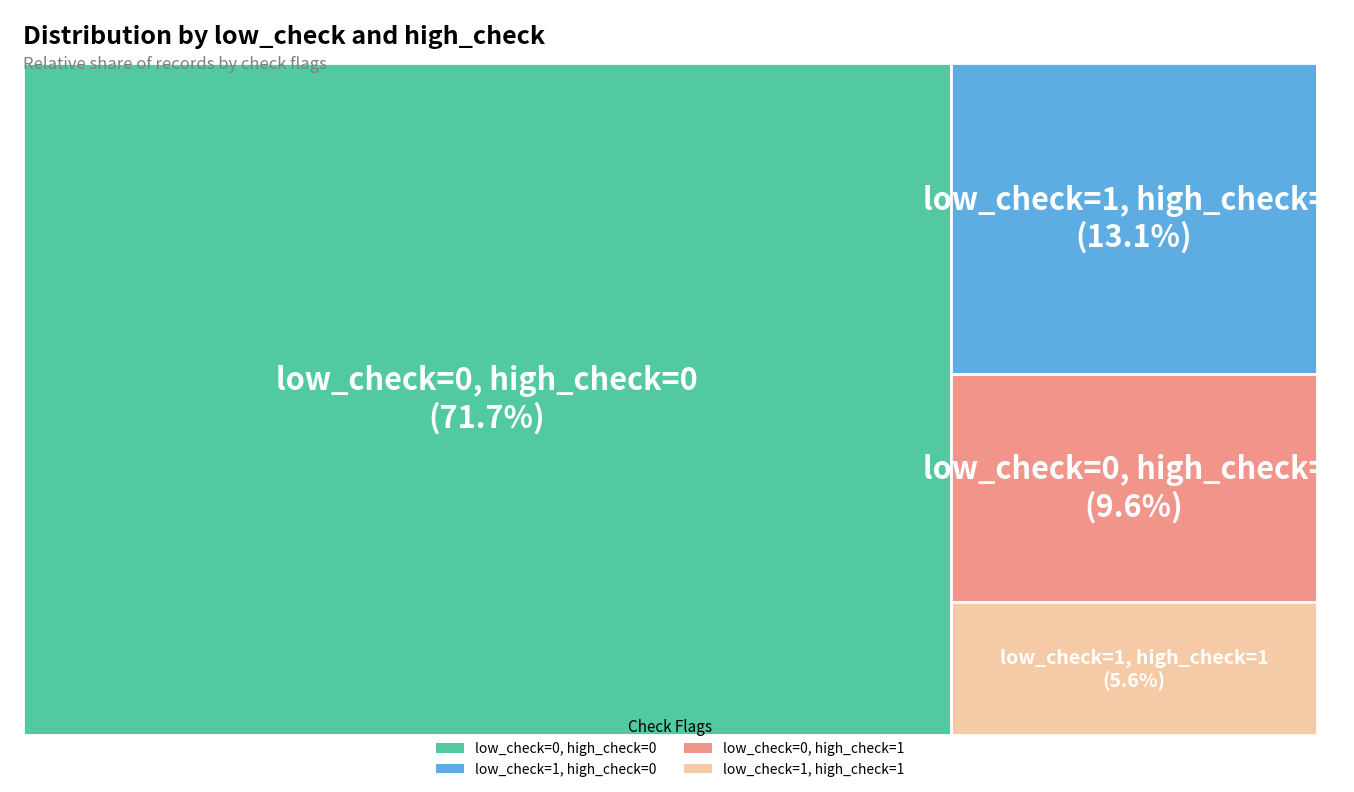

Which category has the biggest portion of the pie?

low_check=0, high_check=0